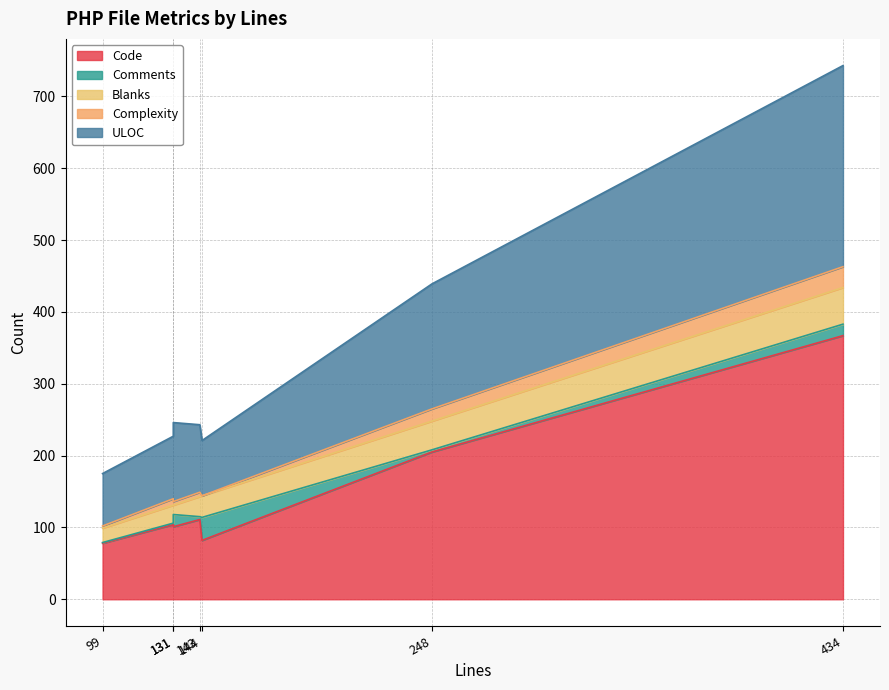

What is the average value of the Comments series?

11